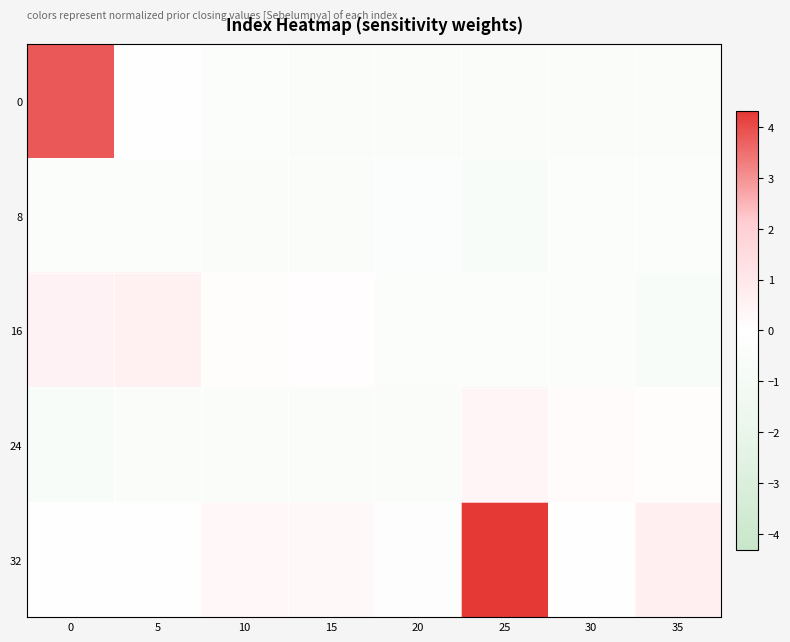

Which series has the largest total across all categories?

32